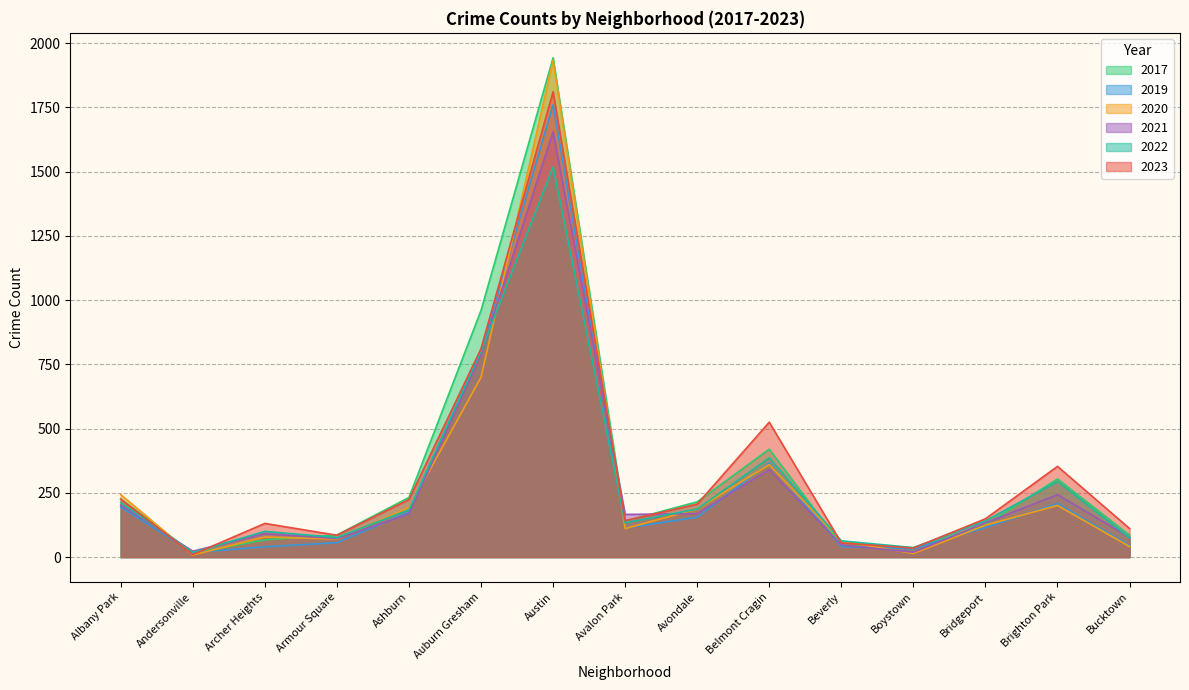

True or false: 2021 and 2022 intersect in this chart.

True